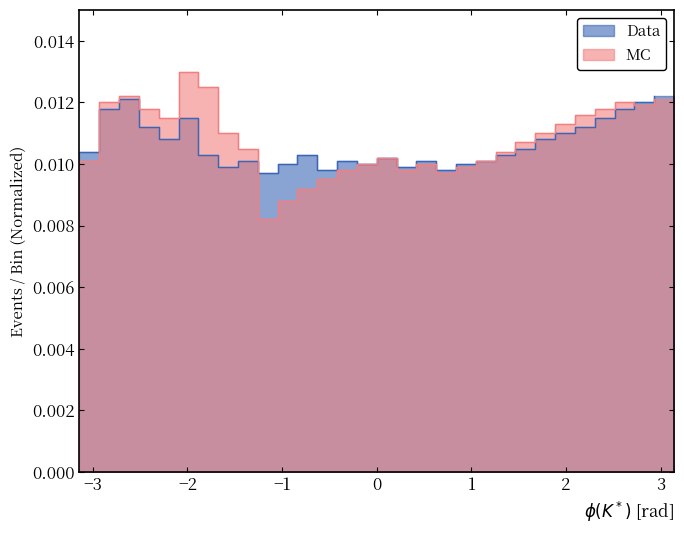

The value of MC at 11 is 0.0. True or false?

False